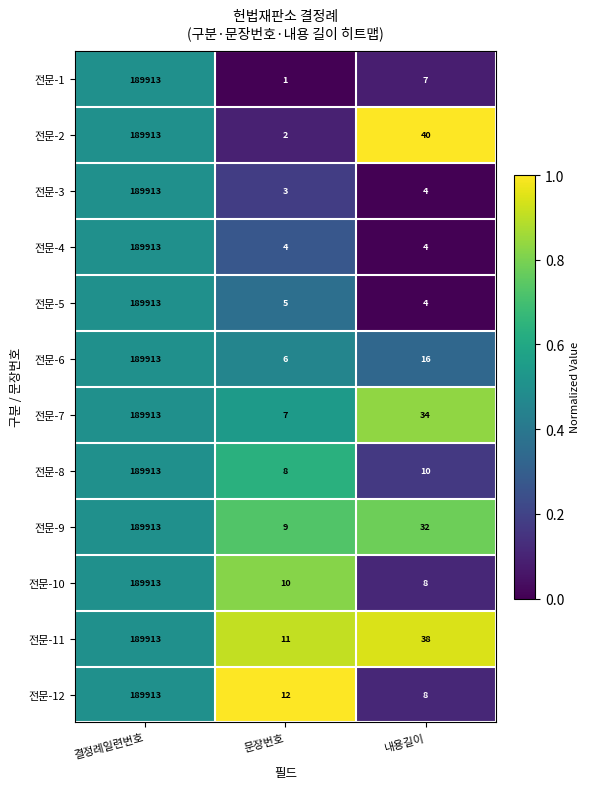

What is the sum of the 전문-8 values at 문장번호 and 결정례일련번호?

189921